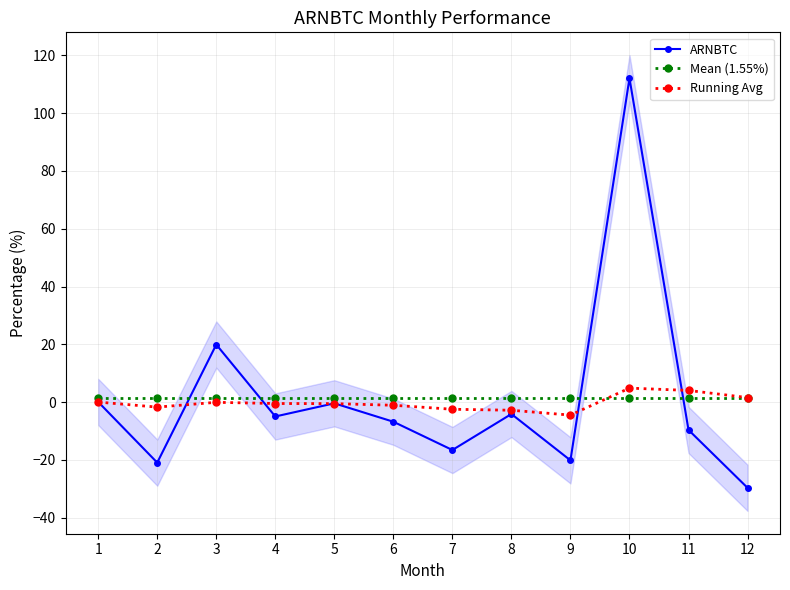

Reading left to right, extract all data points from this chart.

ARNBTC: 0.0	-21.0	19.9	-5.0	-0.4	-6.8	-16.6	-4.1	-20.2	112.1	-9.6	-29.7
Mean (1.55%): 1.6	1.6	1.6	1.6	1.6	1.6	1.6	1.6	1.6	1.6	1.6	1.6
Running Avg: 0.0	-1.7	-0.1	-0.5	-0.5	-1.1	-2.5	-2.8	-4.5	4.8	4.0	1.6